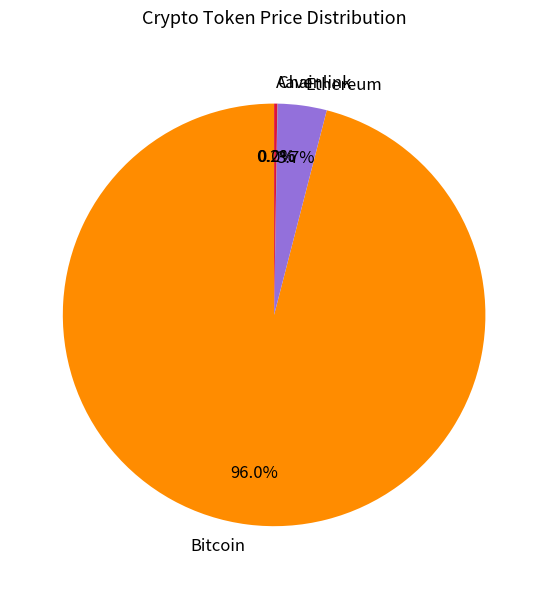

Between Bitcoin and Ethereum, which is larger?

Bitcoin